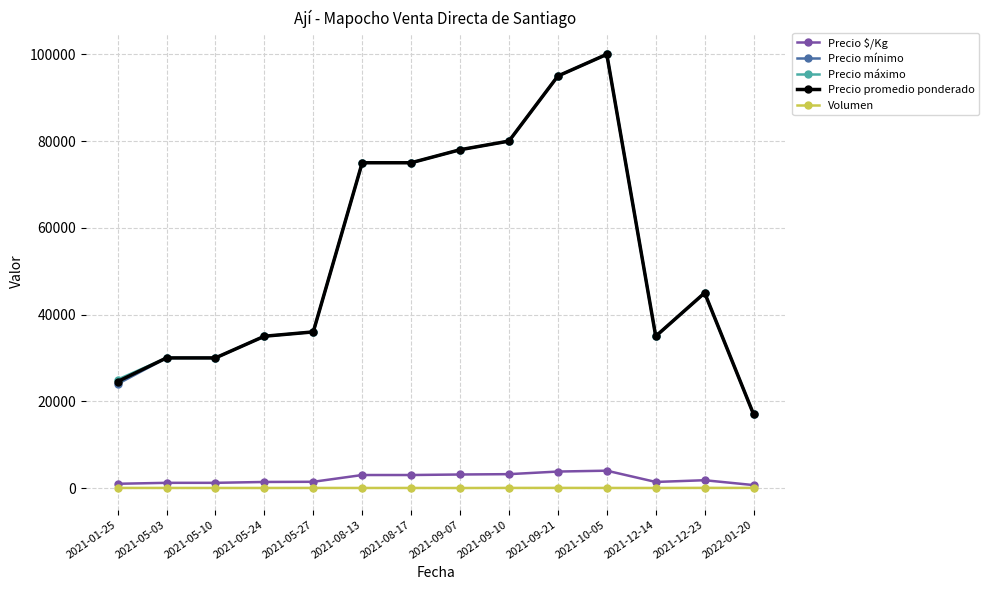

Which category has the lowest value in the Precio $/Kg series?

2022-01-20